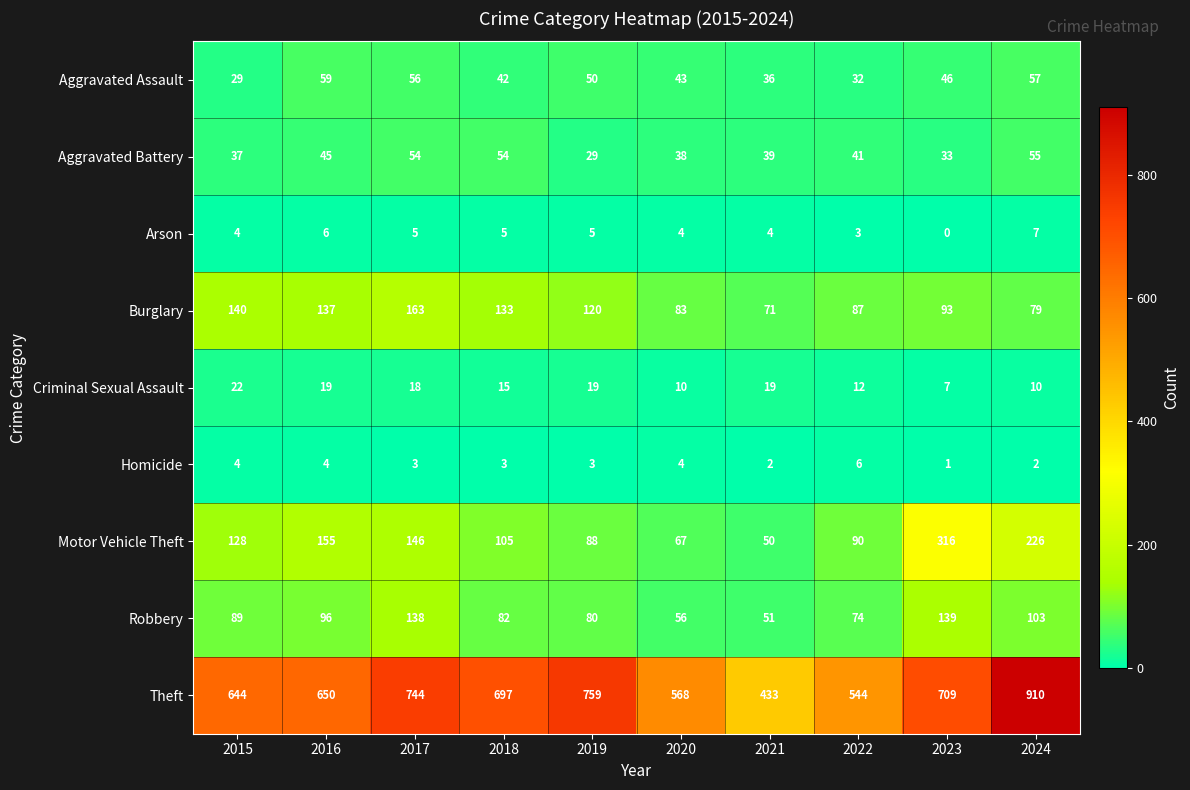

What is the sum of the Motor Vehicle Theft values at 2017 and 2023?

462